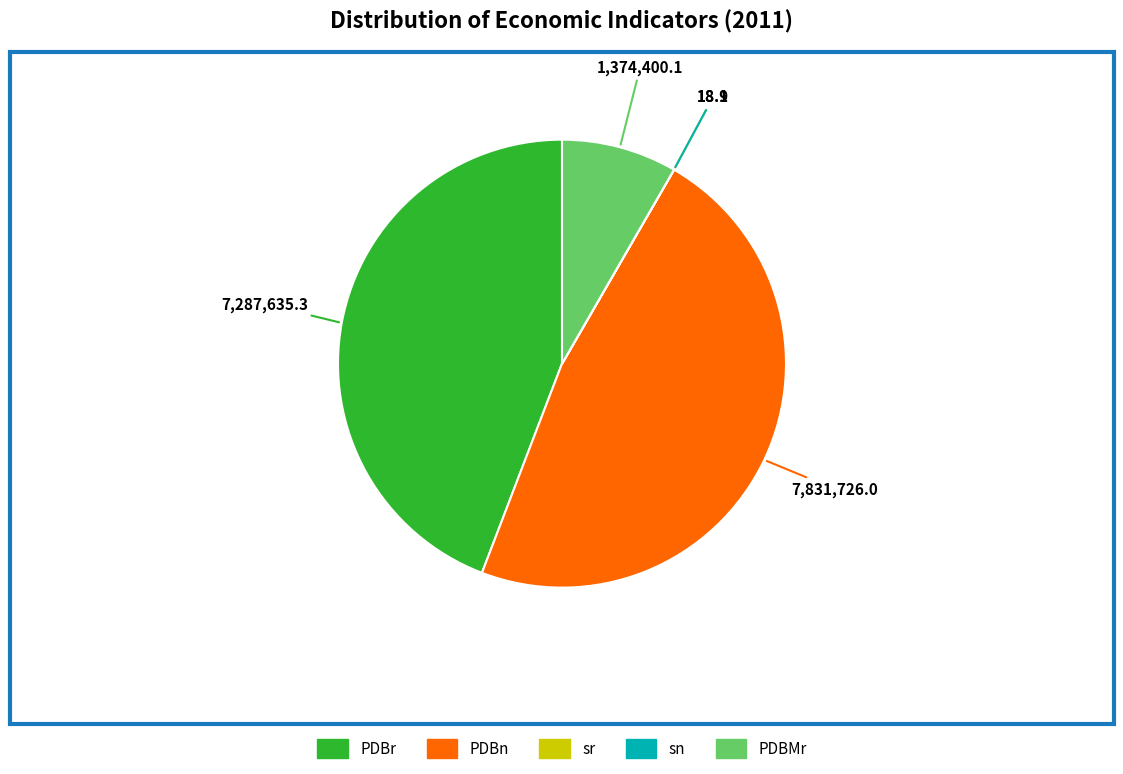

Does any single category account for the majority?

No